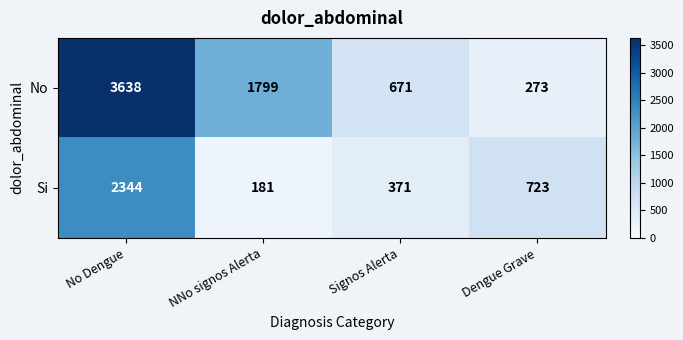

Which series changed the most between NNo signos Alerta and Dengue Grave?

No